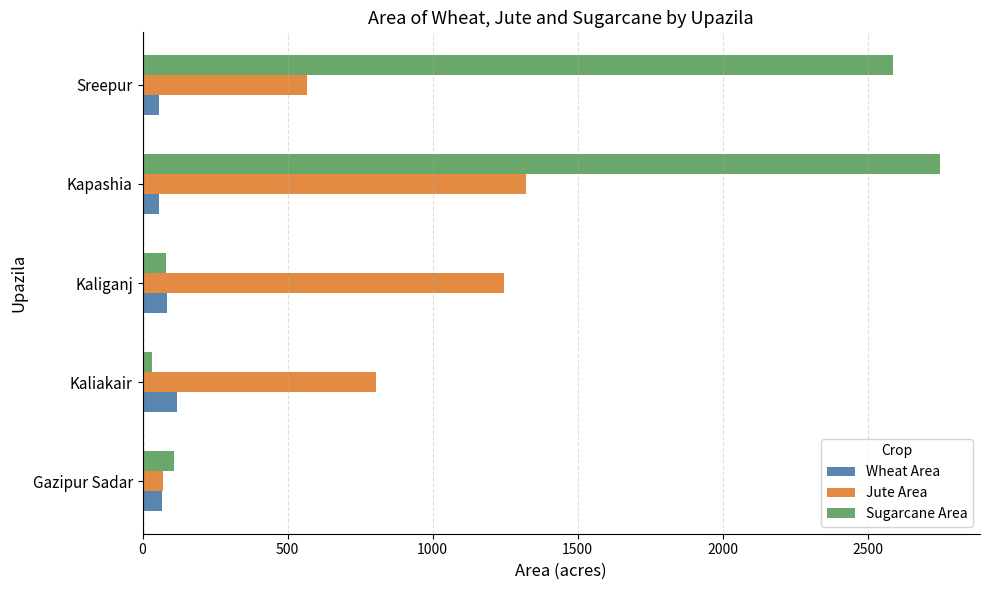

What is the sum of all Sugarcane Area values?

5556